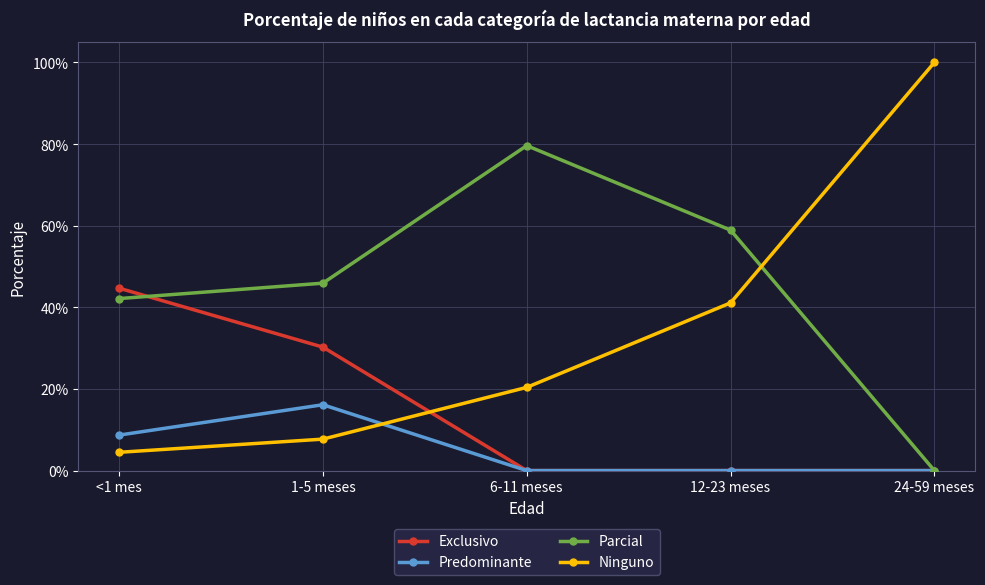

Read the Ninguno value at 6-11 meses.

0.2